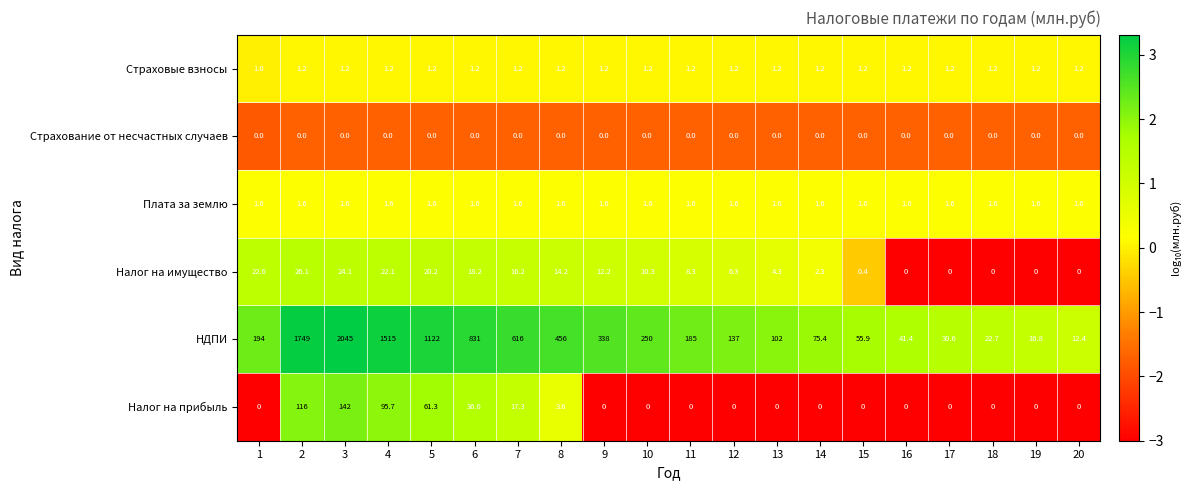

Between 4 and 5, which series saw the biggest shift?

НДПИ